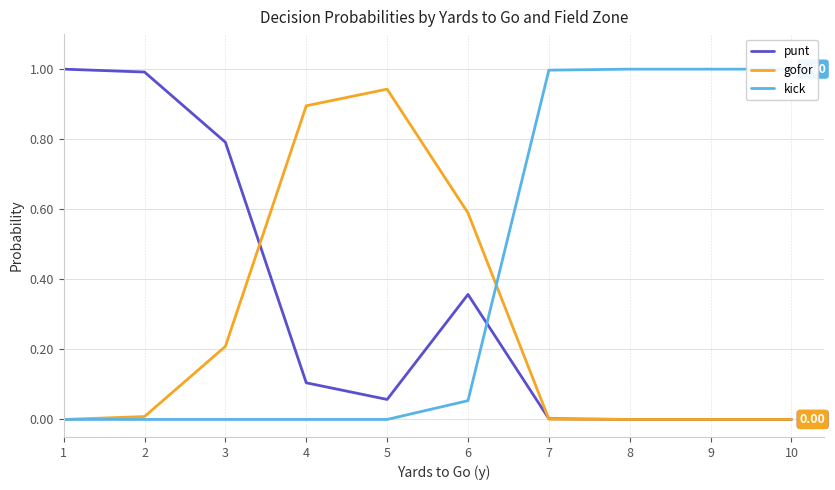

The gofor series shows 0.9 at 4. True or false?

True